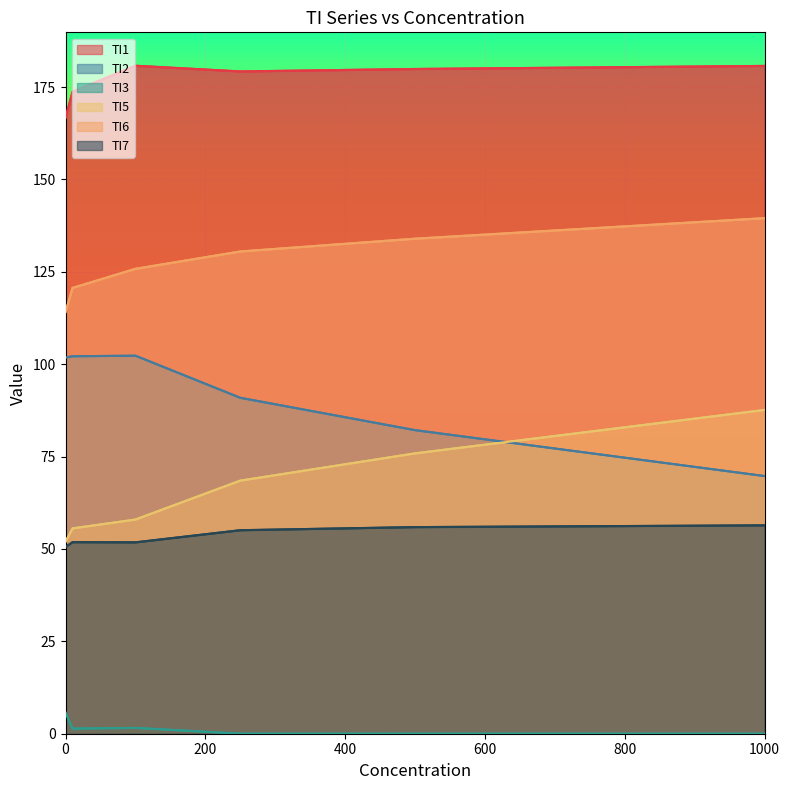

What is the highest value of the TI1 series?

180.8